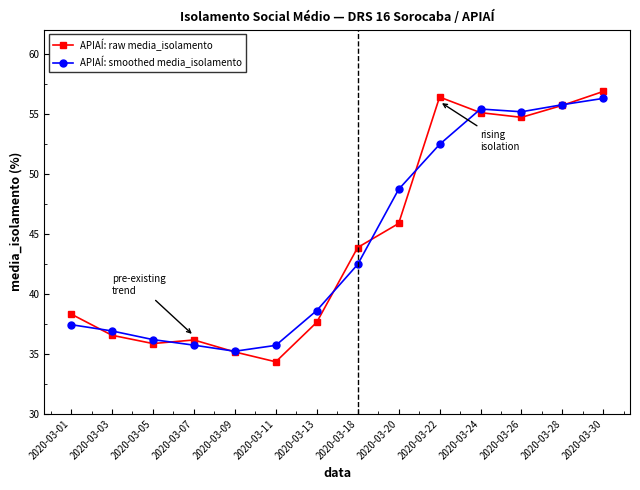

Which series has the widest spread of values?

APIAÍ: raw media_isolamento